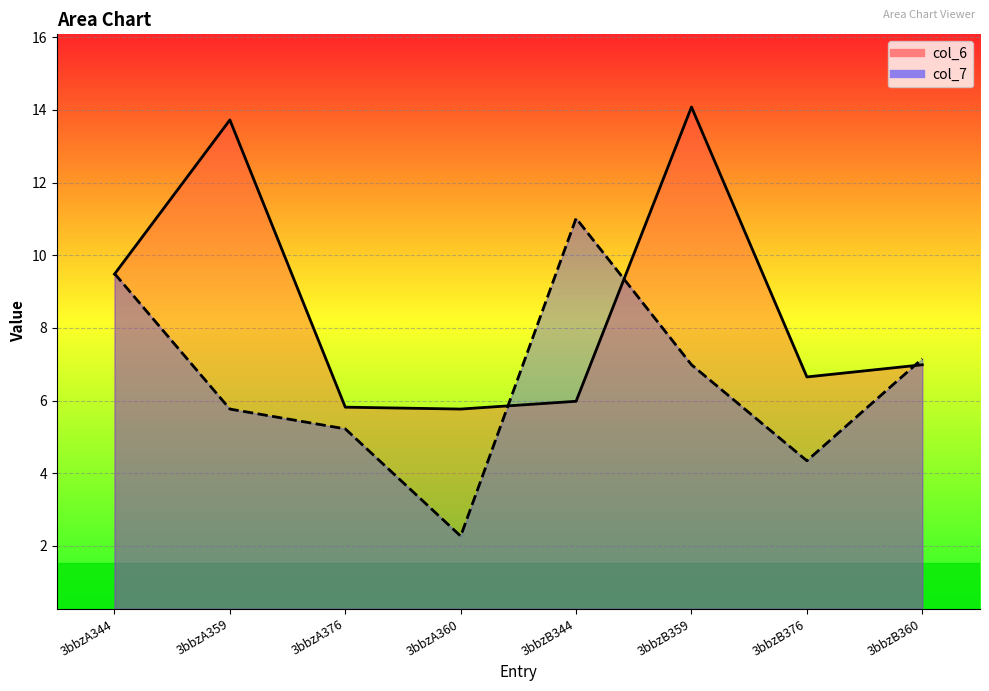

Reading right to left, transcribe all the data shown in this chart.

col_6: 7.0	6.7	14.1	6.0	5.8	5.8	13.7	9.5
col_7: 7.2	4.3	7.0	11.0	2.3	5.2	5.8	9.5